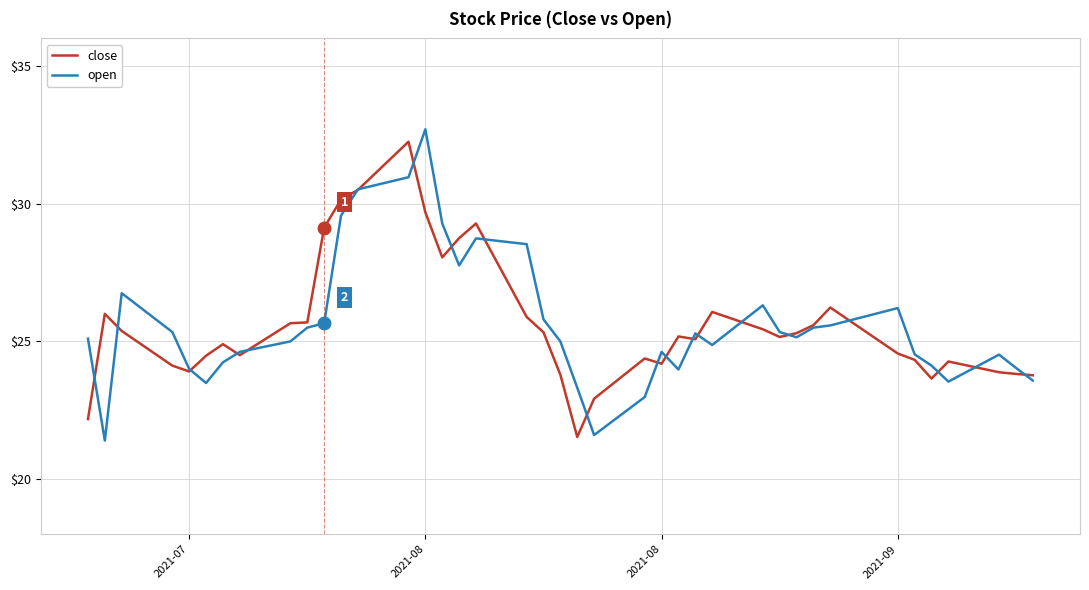

Which series has the largest range (max minus min)?

open